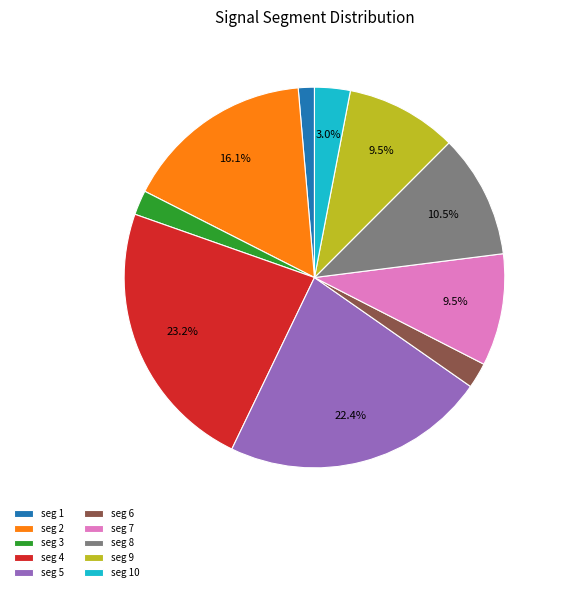

Between seg 7 and seg 6, which is larger?

seg 7